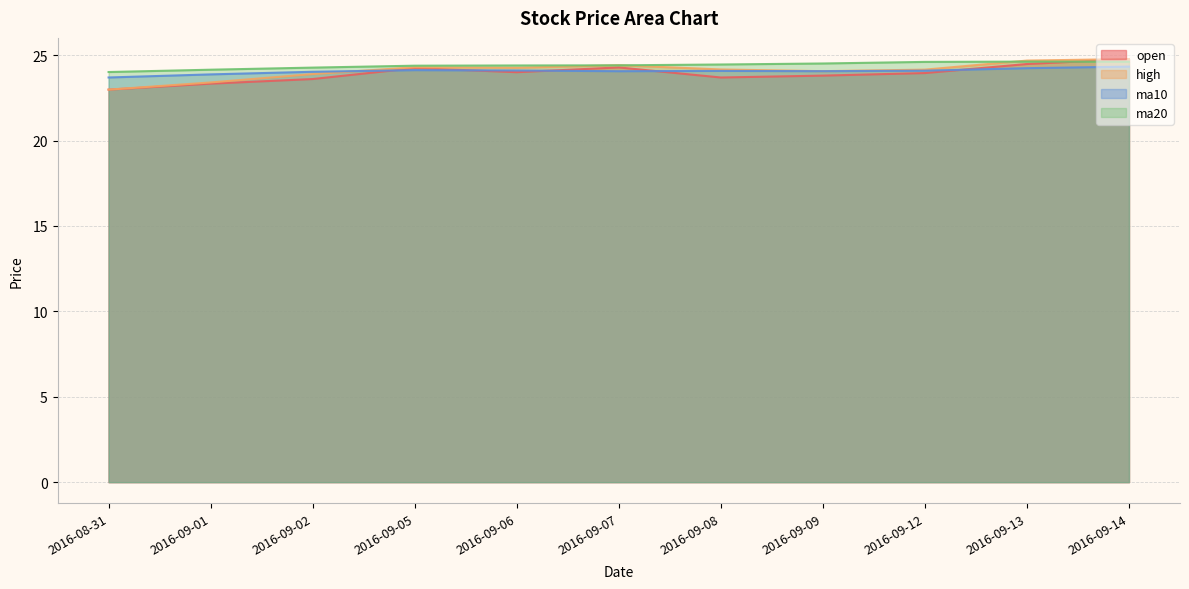

At how many categories does at least one series exceed 23?

11